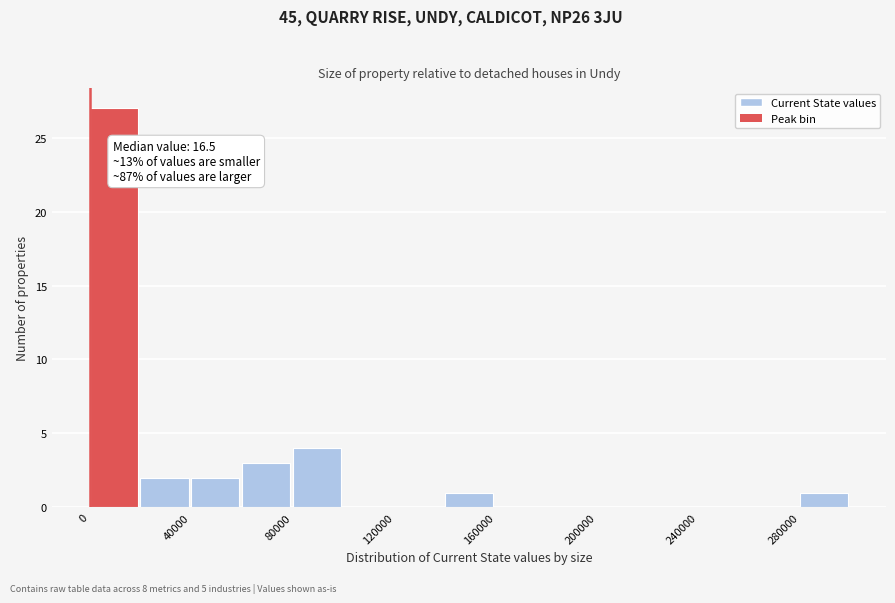

Around what value on the x-axis is the tallest bar? Give the approximate position of its centre, as read against the axis.

10000